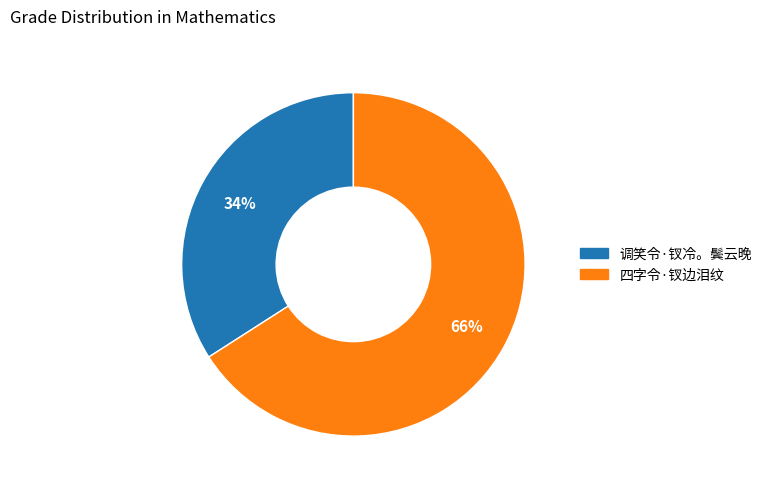

Do 调笑令·钗冷。鬓云晚 and 四字令·钗边泪纹 together represent more than half of the pie?

Yes